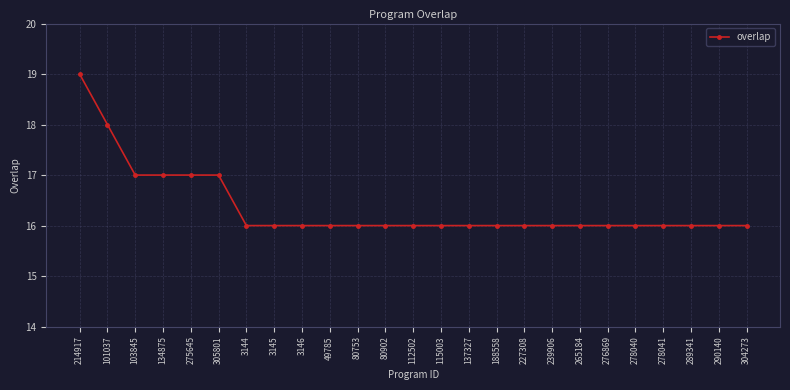

The chart shows a value of 27 at 80753. True or false?

False